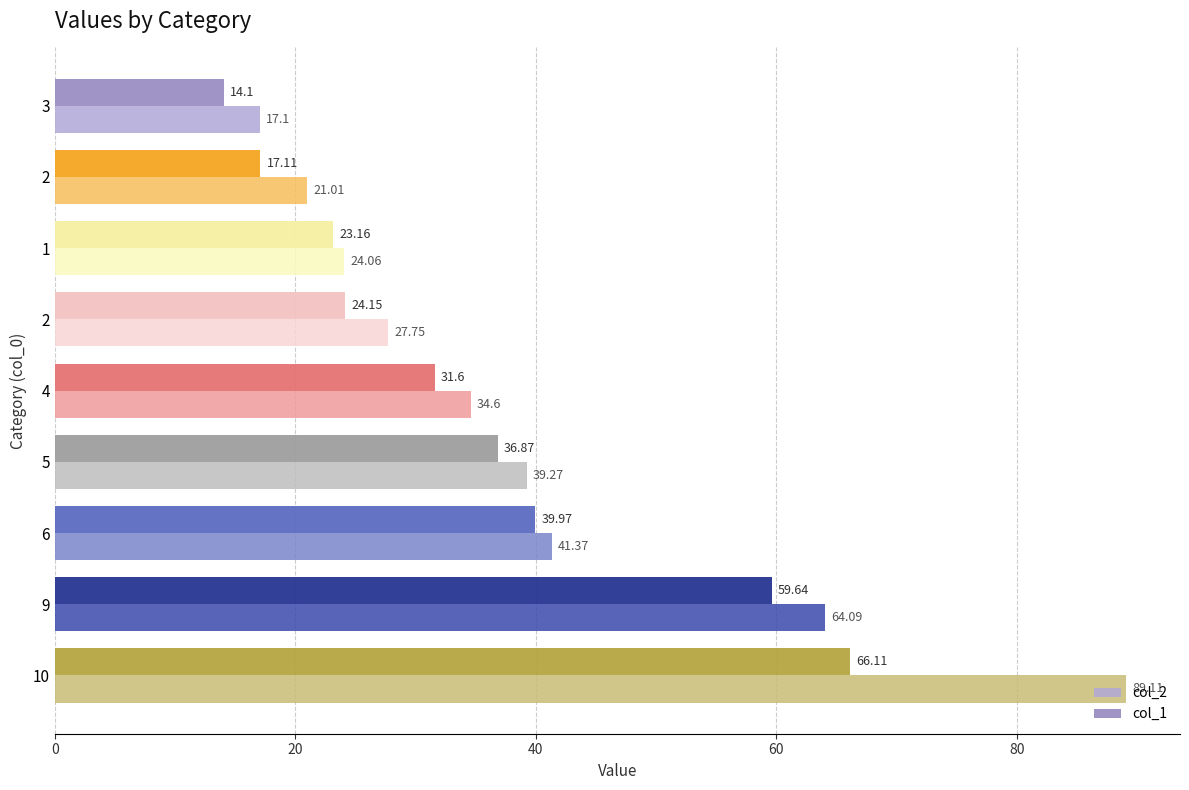

True or false: col_1 has a value of 65.1 at 6.

False